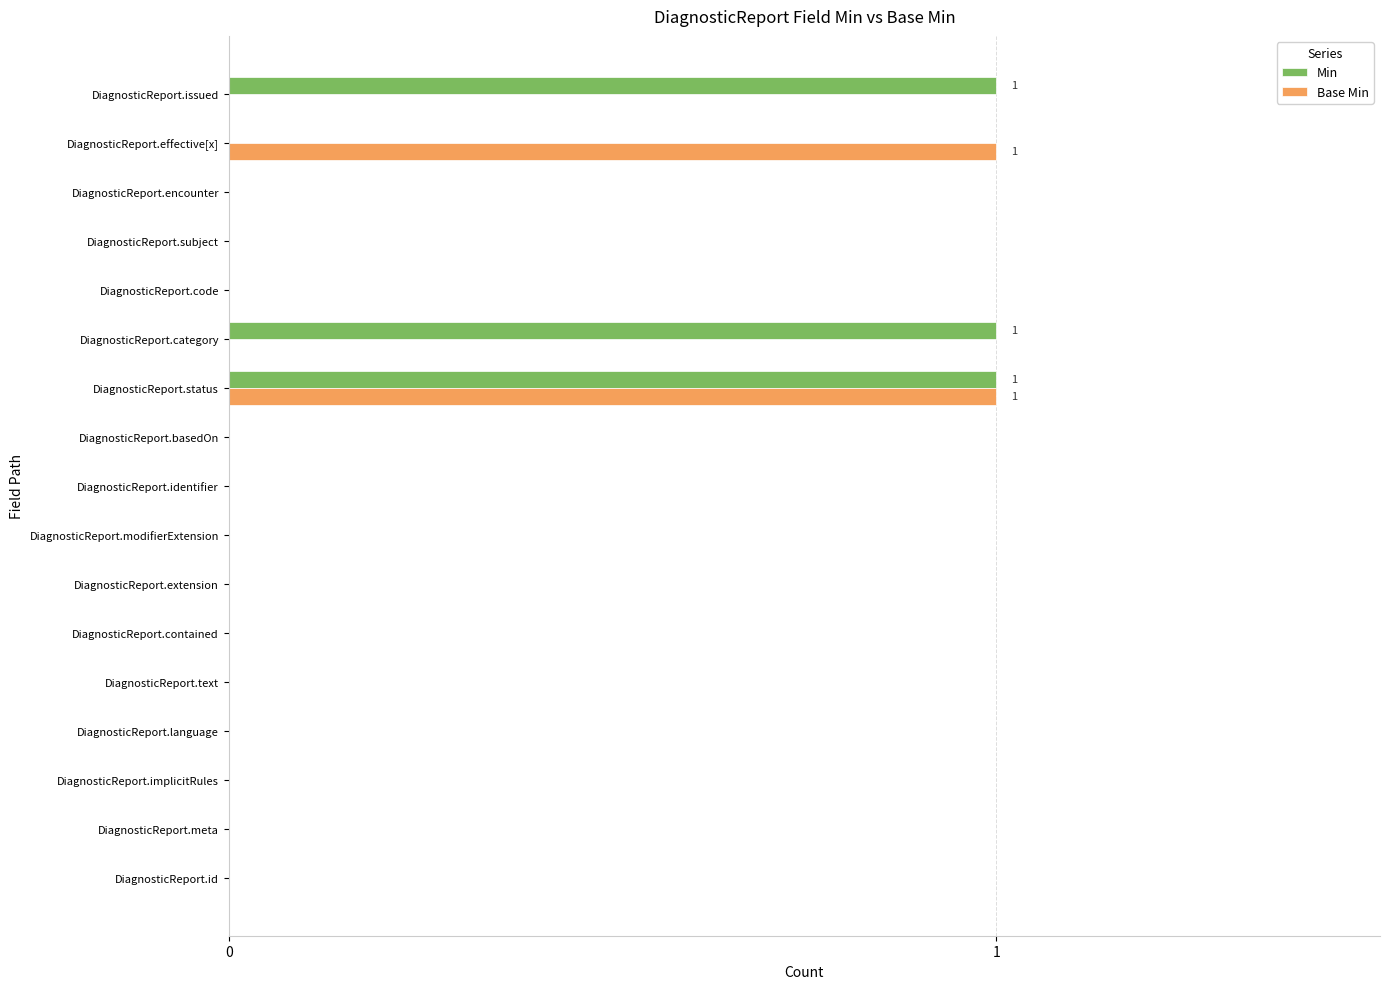

What are all the series names shown in the legend?

Min, Base Min